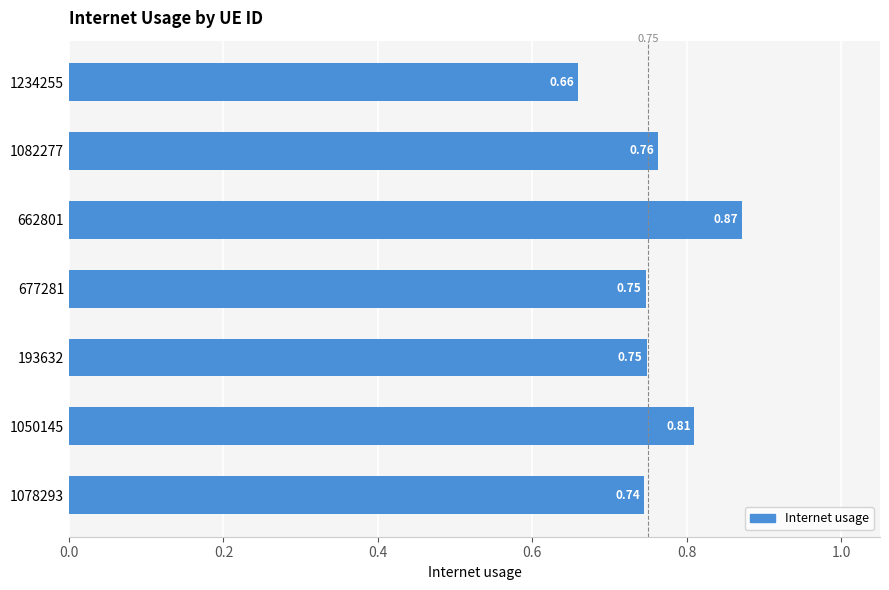

What is the sum of the values at 662801 and 1078293?

1.6